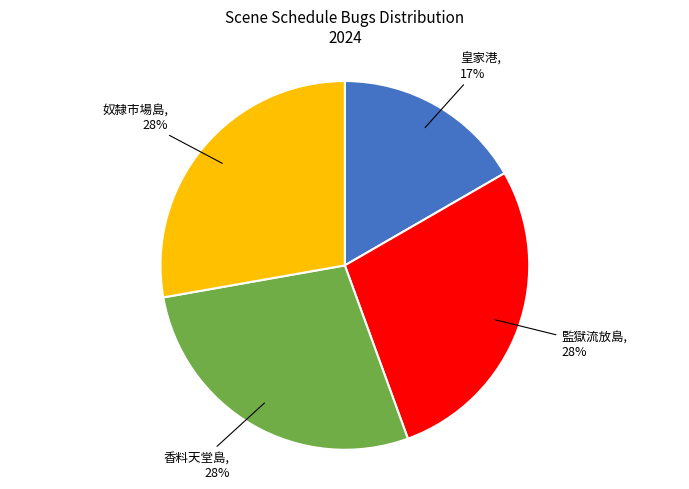

Does any single category account for the majority?

No